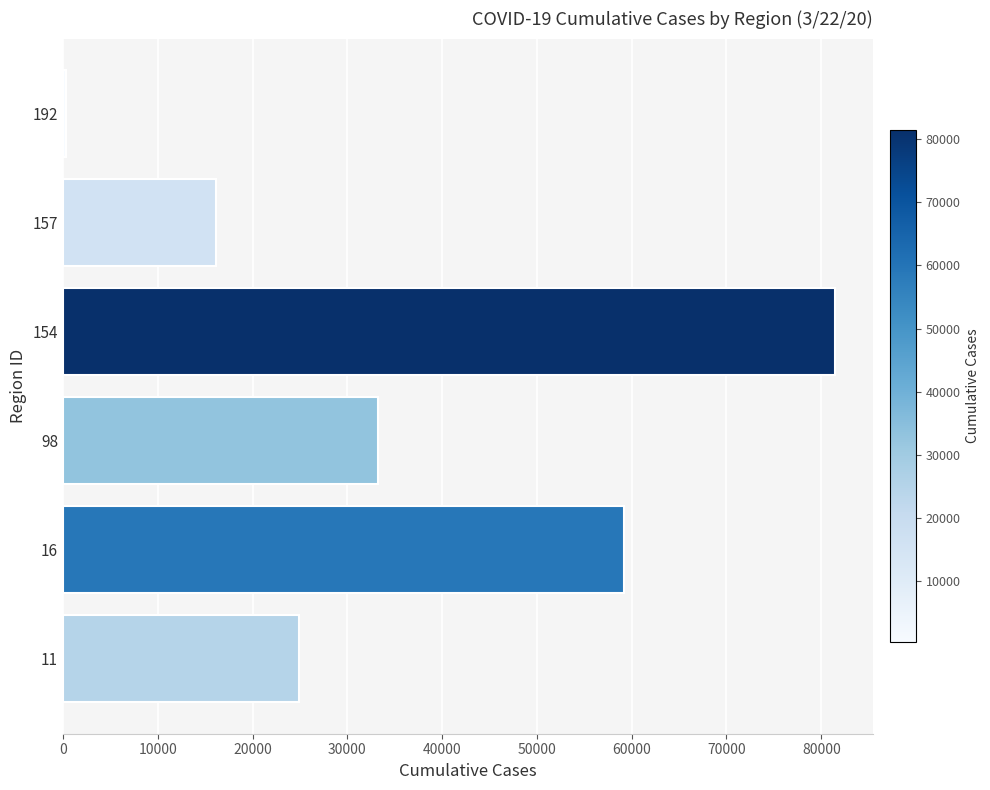

List the labels in order of value, smallest first.

192, 157, 11, 98, 16, 154